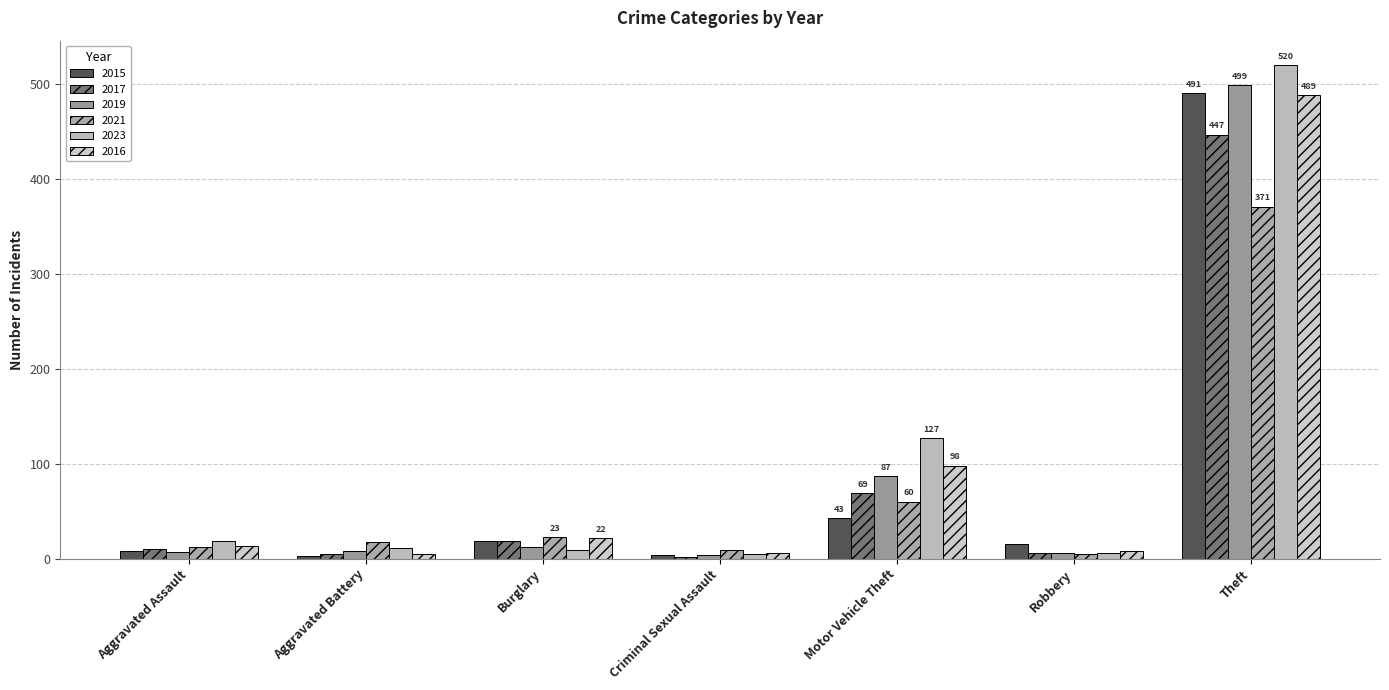

Does the chart contain stacked bars?

No